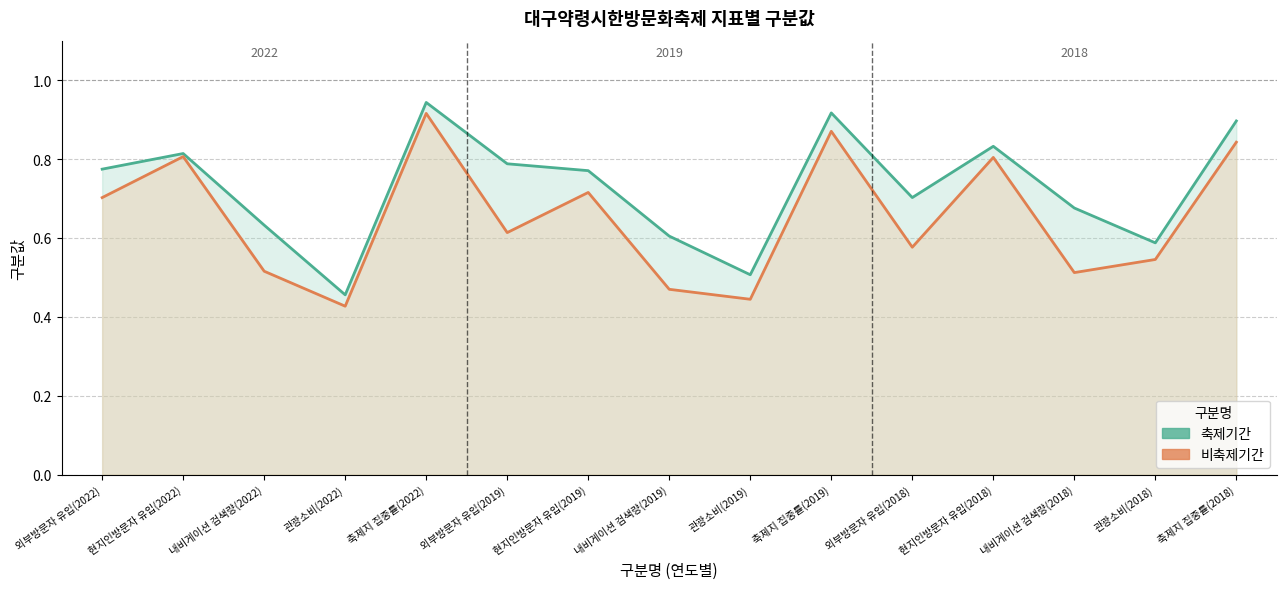

True or false: 축제기간 and 비축제기간 cross at least once.

False